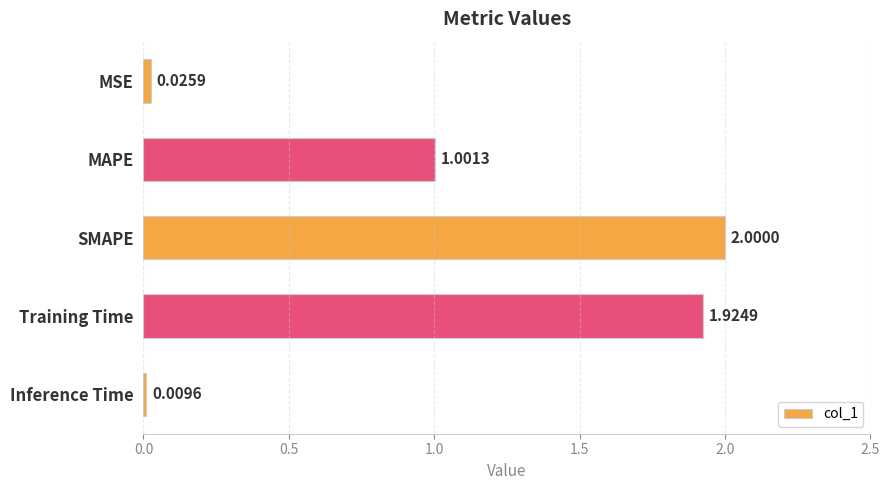

Which category has the highest value across all series?

SMAPE